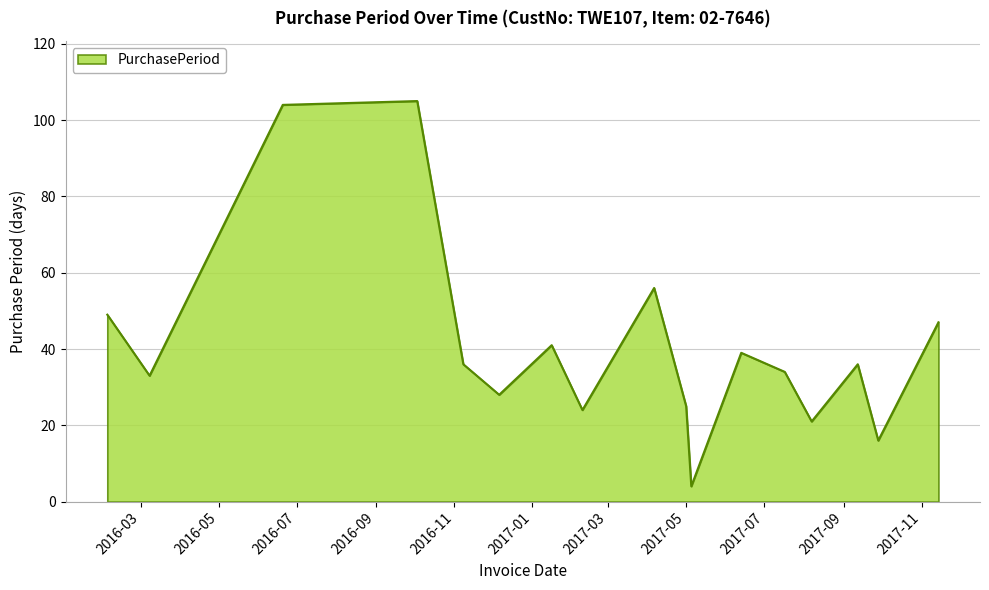

What is the difference between the maximum and minimum values?

101